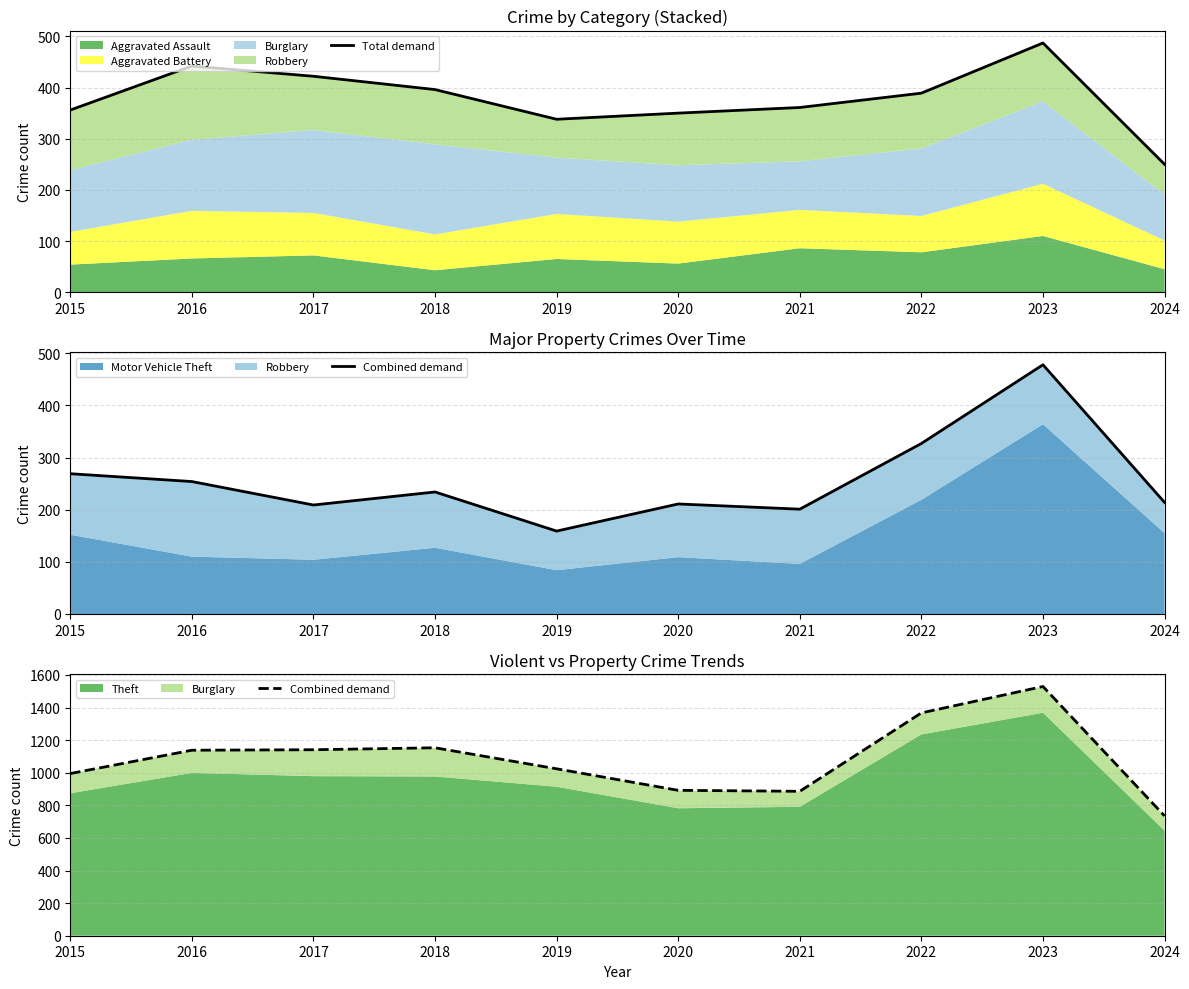

True or false: Combined demand and Total demand intersect in this chart.

False